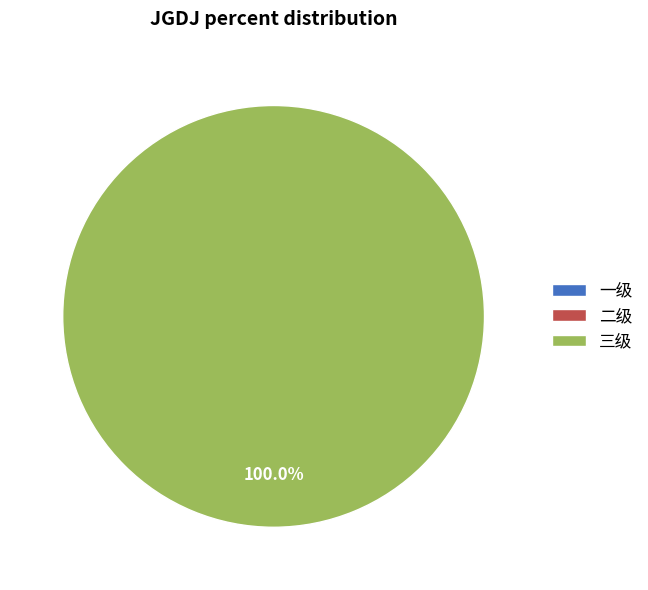

Rank the categories by value from highest to lowest.

三级, 一级, 二级